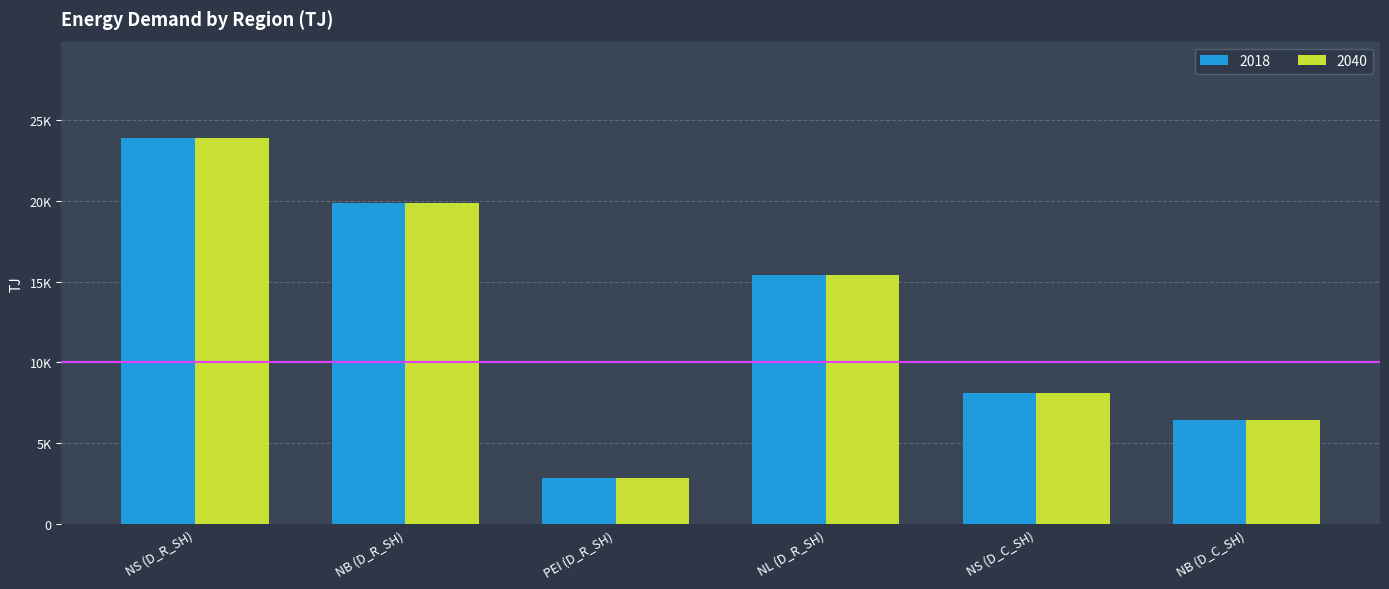

What are all the series names shown in the legend?

2018, 2040